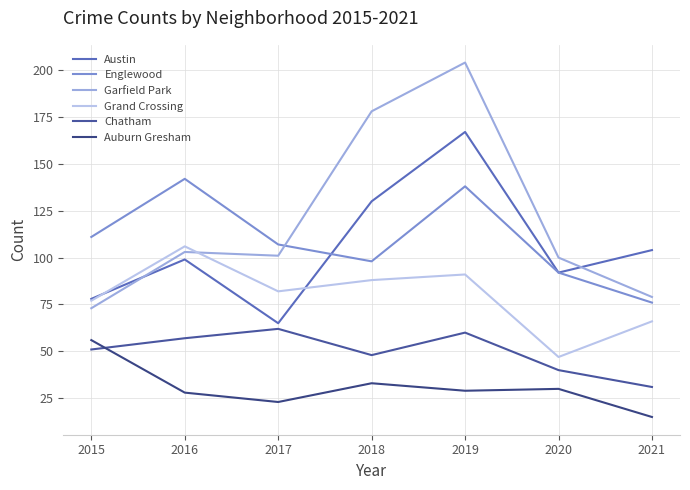

True or false: Austin and Auburn Gresham intersect in this chart.

False